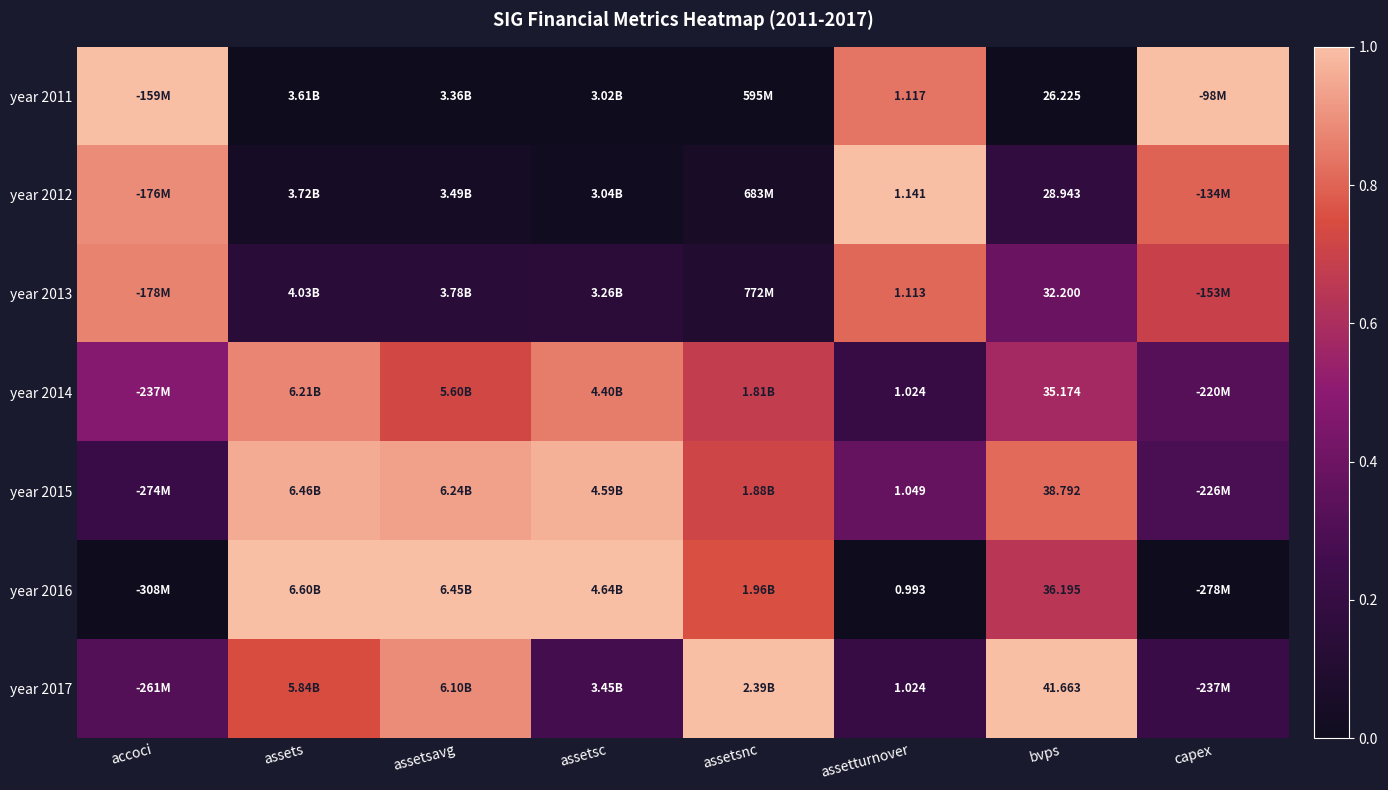

Where is year 2016 nearest to the value 0?

accoci